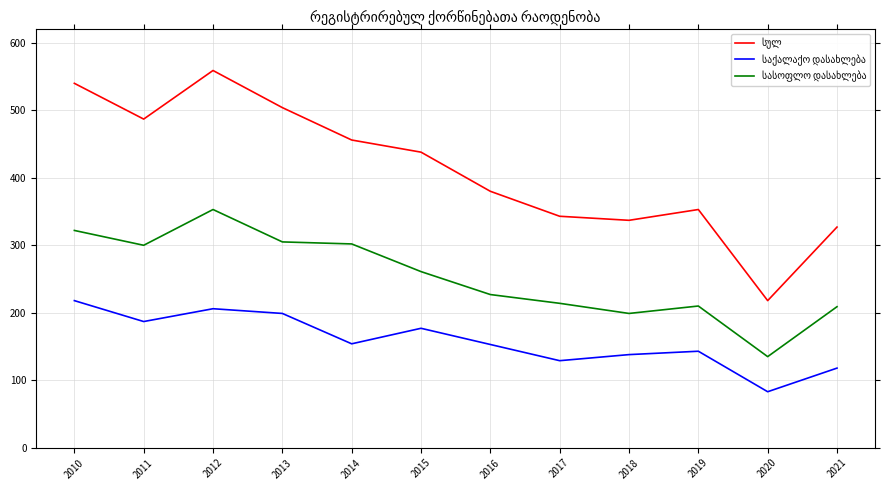

What is the difference between the highest and lowest values at 2014?

302